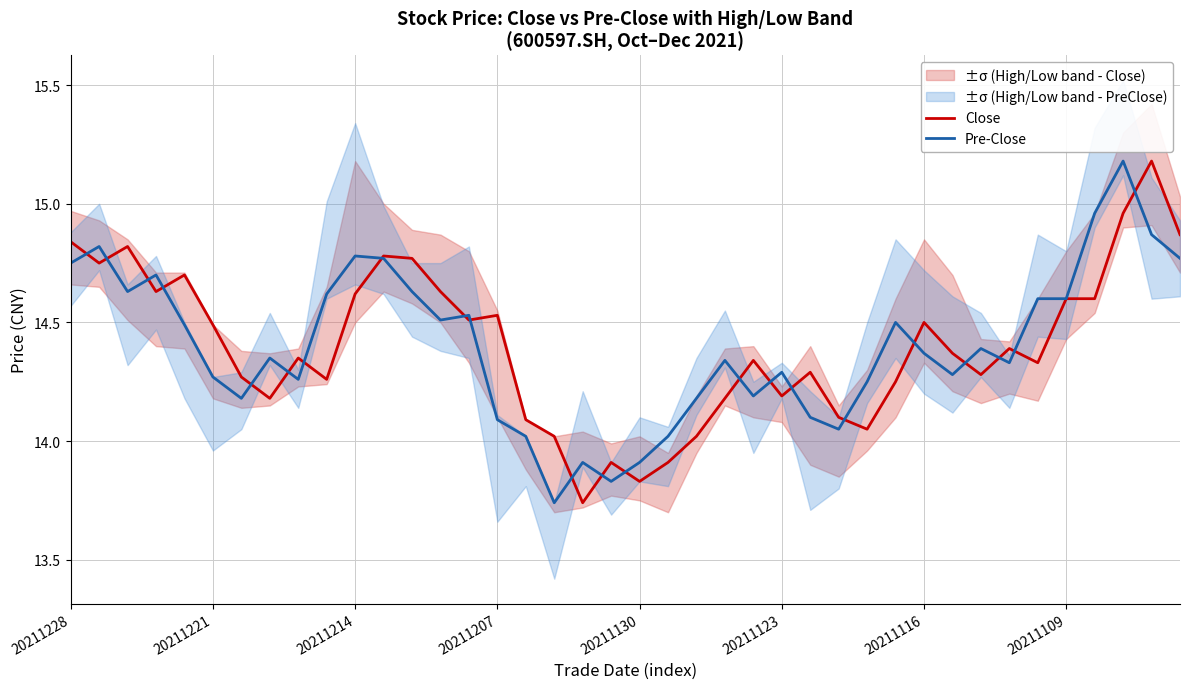

What is the difference between the maximum and minimum values in the Pre-Close series?

1.4